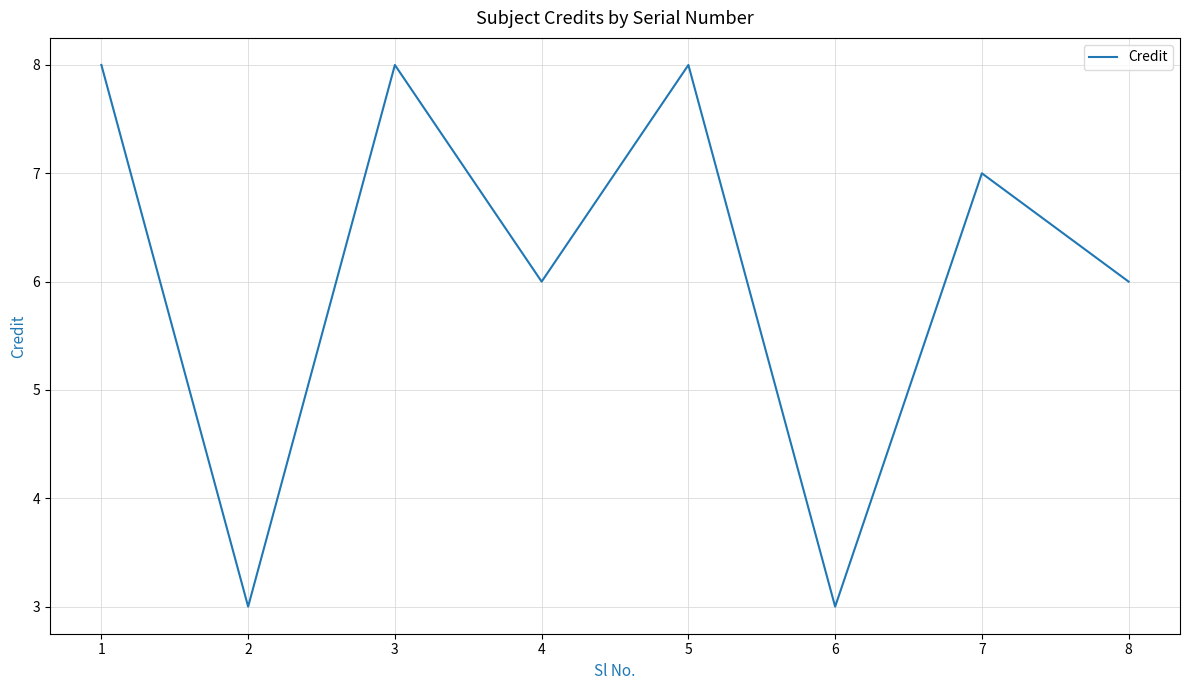

Reading left to right, transcribe all the data shown in this chart.

8	3	8	6	8	3	7	6